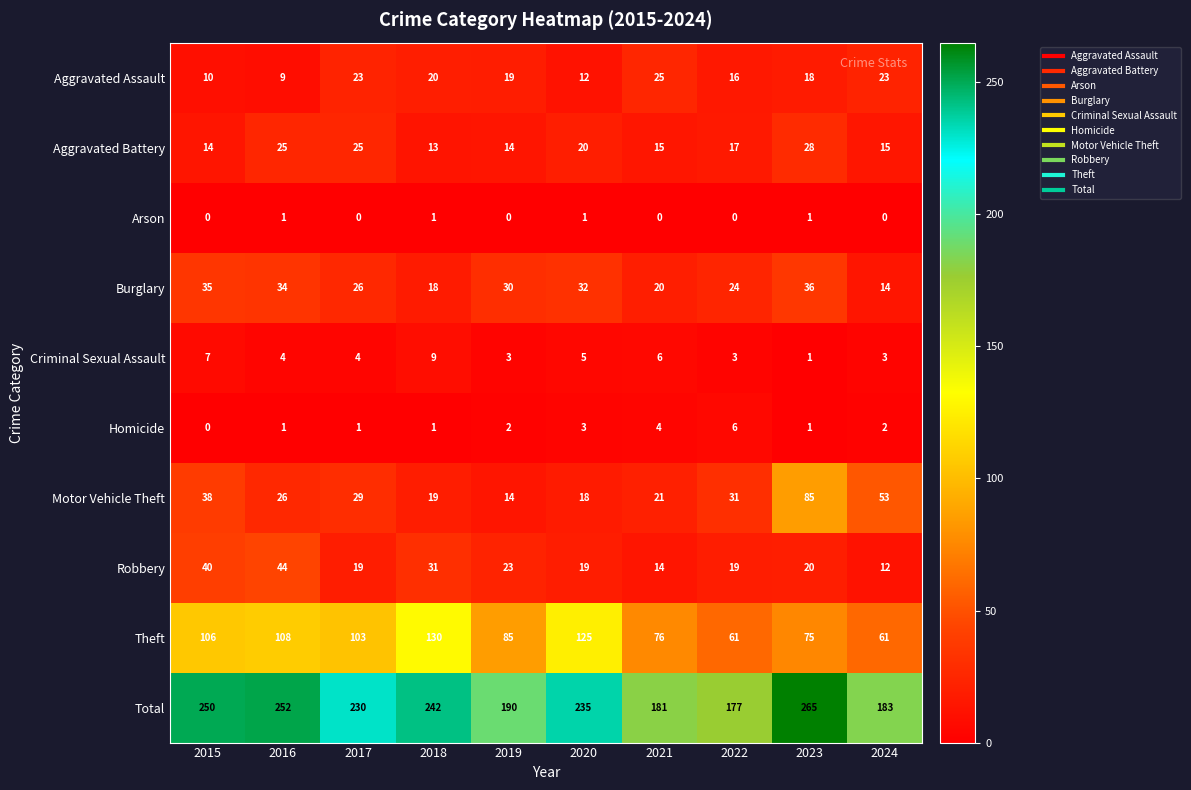

Is it true that Robbery equals 14 at 2021?

True